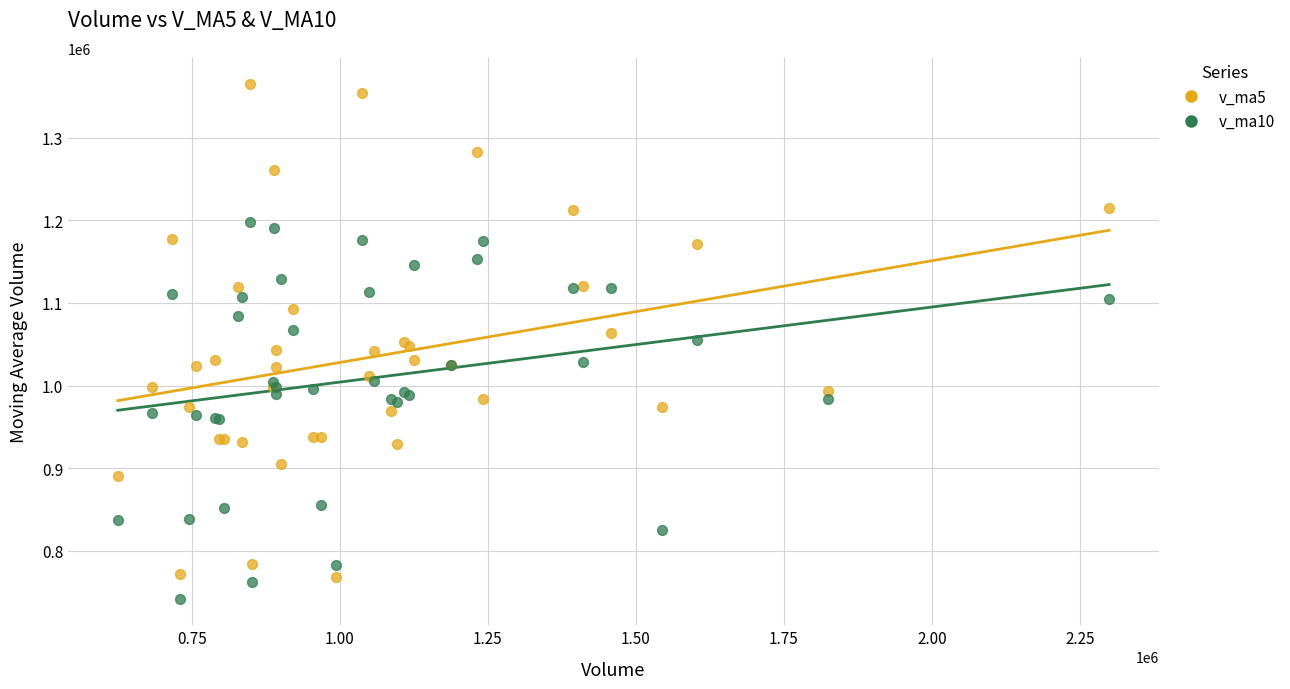

Which series has the widest spread of Y values?

v_ma5